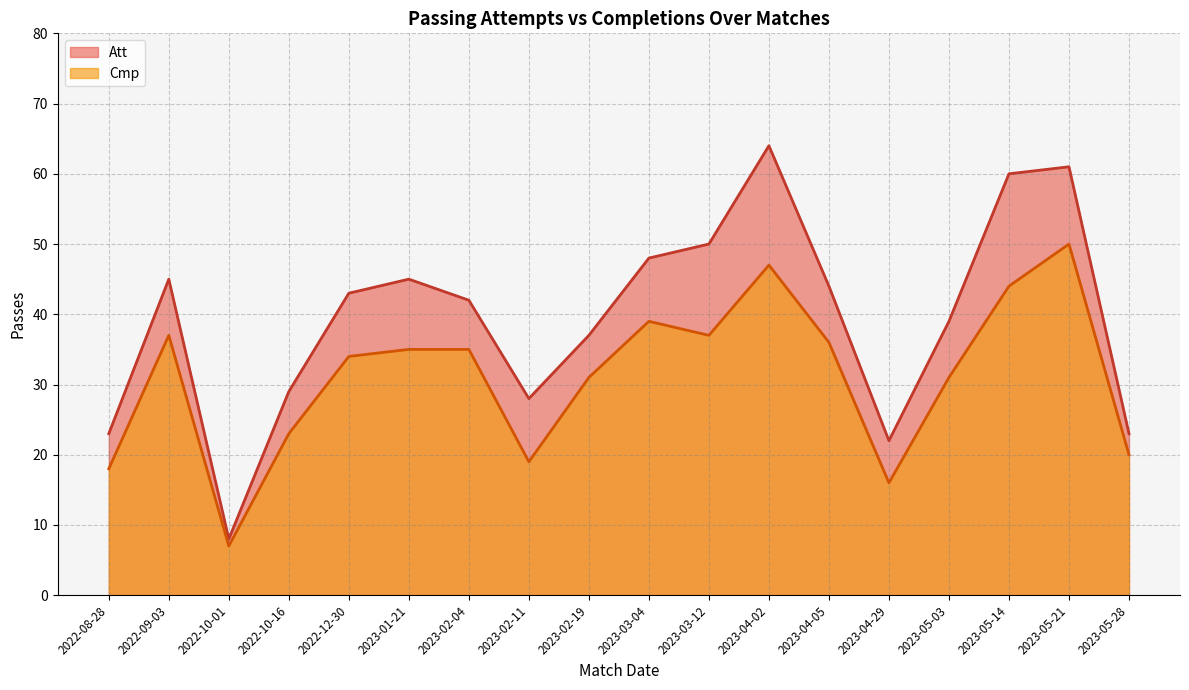

At which category does Att reach its first local valley?

2022-10-01